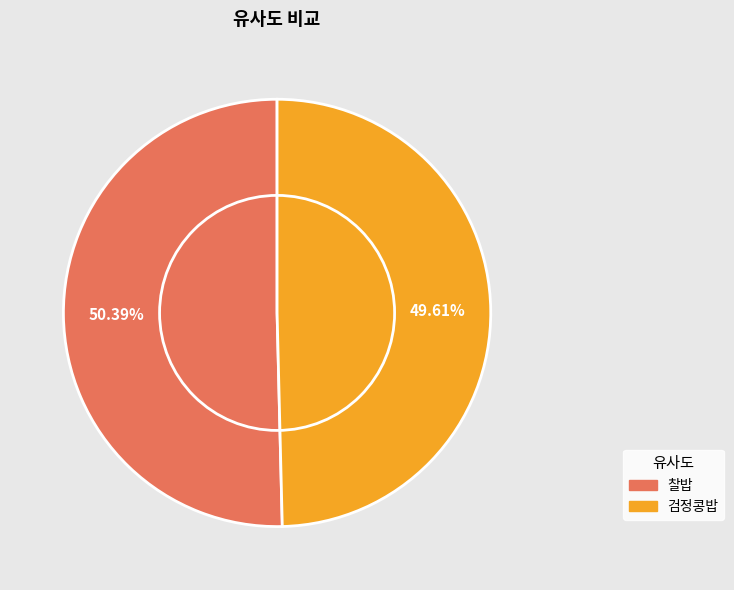

The 찰밥 slice represents 50% of the pie. True or false?

True